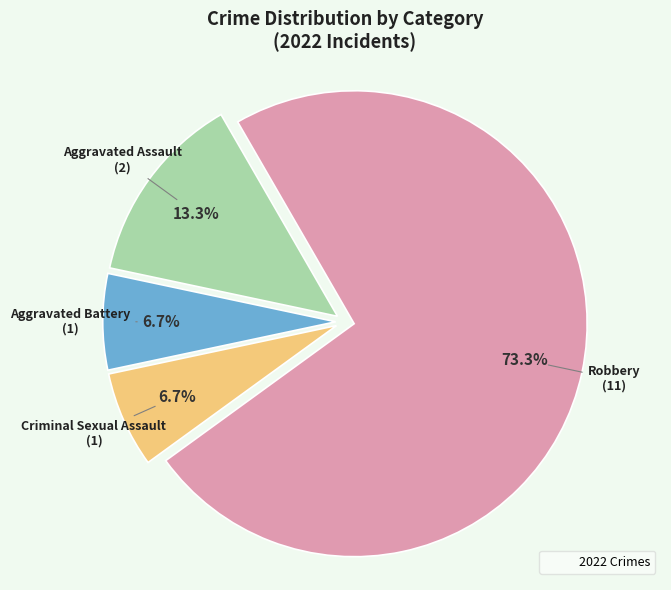

Is there a majority slice in this chart?

Yes